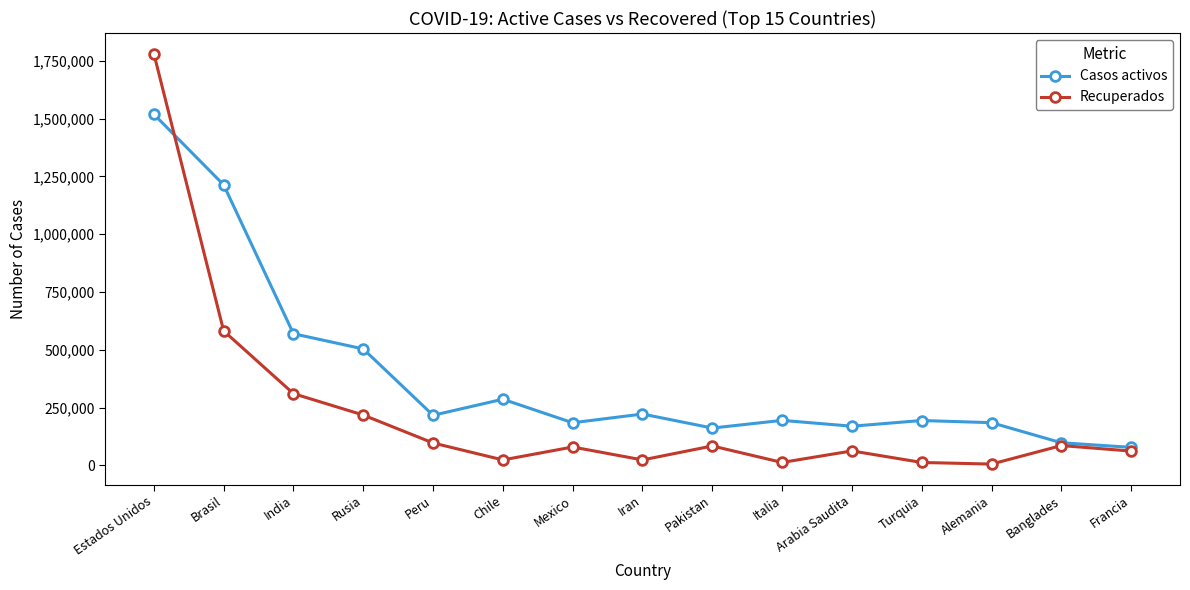

Does the chart display data point markers on the line(s)?

Yes